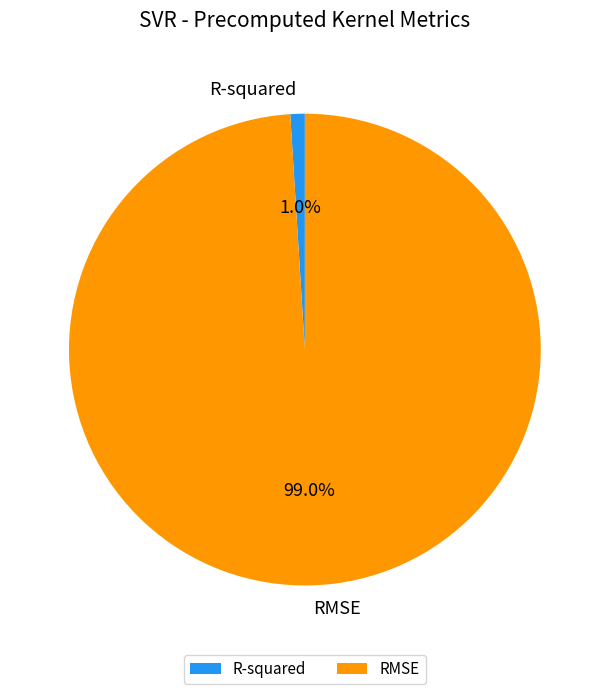

Which has a higher value, R-squared or RMSE?

RMSE